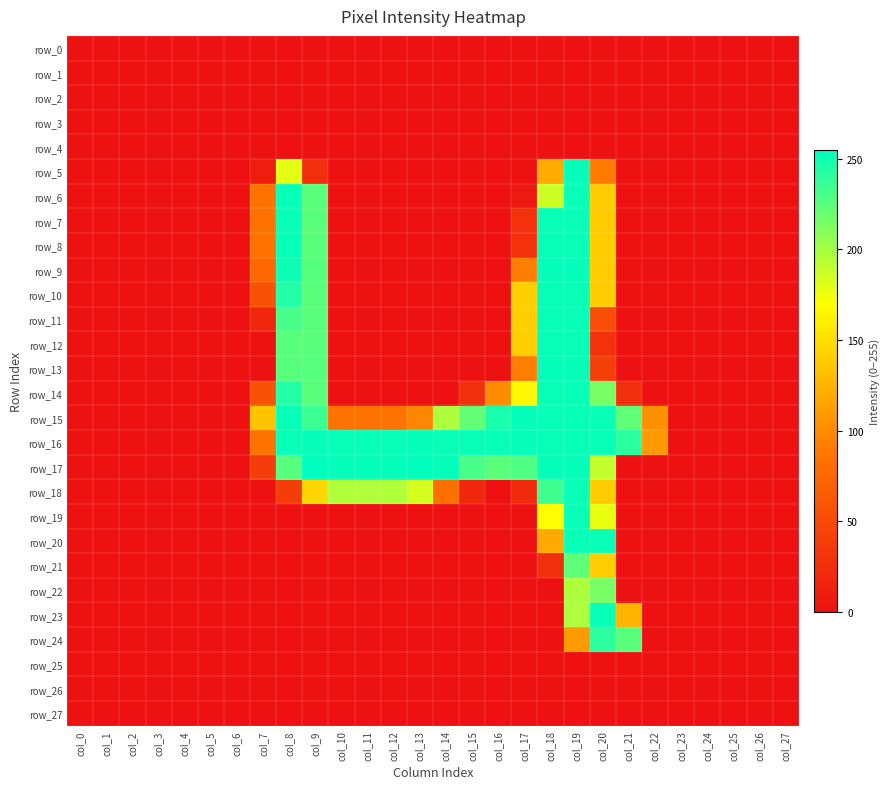

At which category is the sum across all series the highest?

col_19